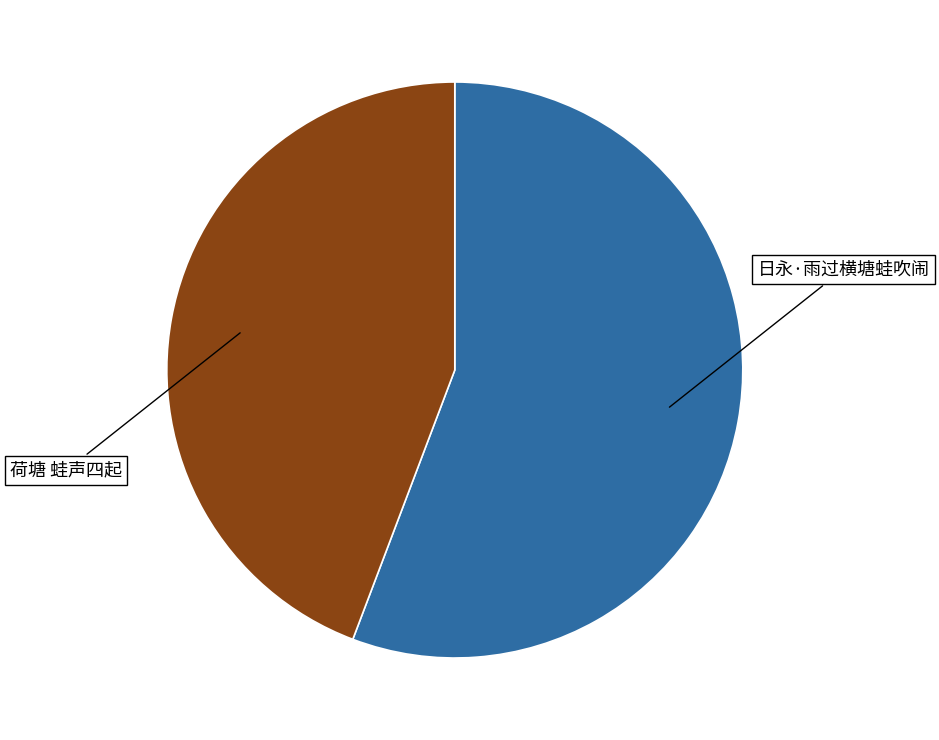

Rank the categories by value from highest to lowest.

日永·雨过横塘蛙吹闹, 荷塘 蛙声四起